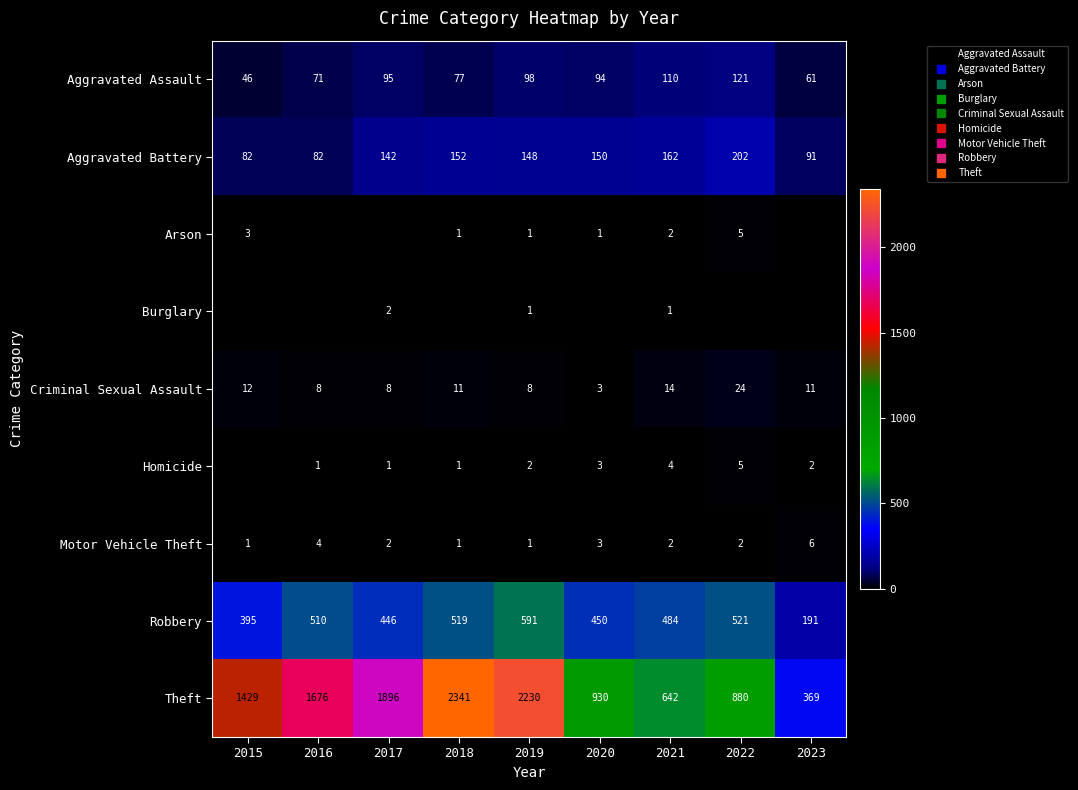

What is the total value across all series at 2021?

1421